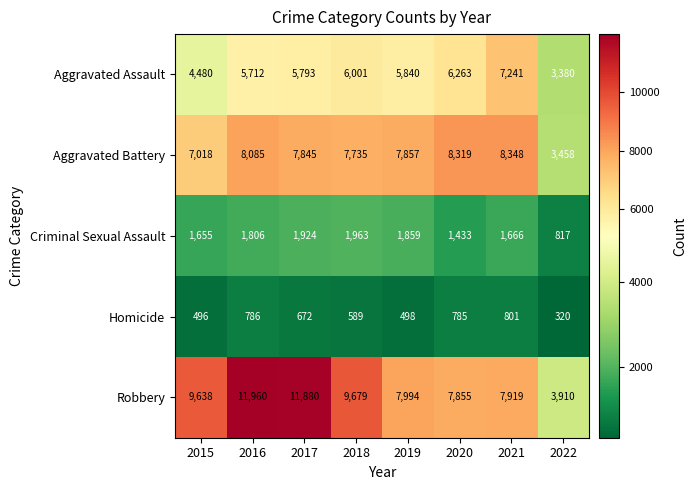

Which series has the widest spread of values?

Robbery